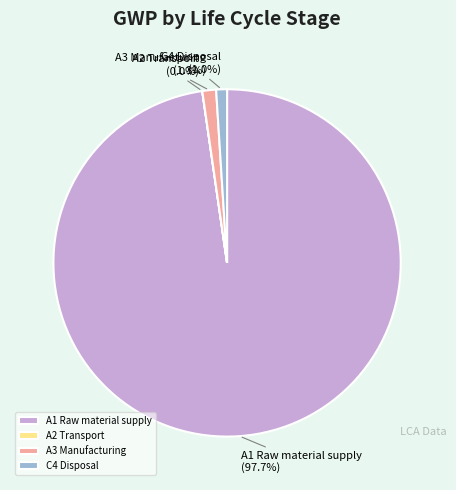

Which slice is the largest?

A1 Raw material supply